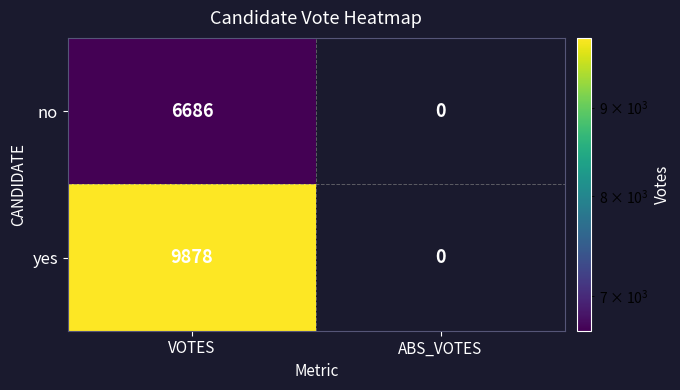

Reading left to right, extract all data points from this chart.

no: VOTES=6686	ABS_VOTES=0
yes: VOTES=9878	ABS_VOTES=0